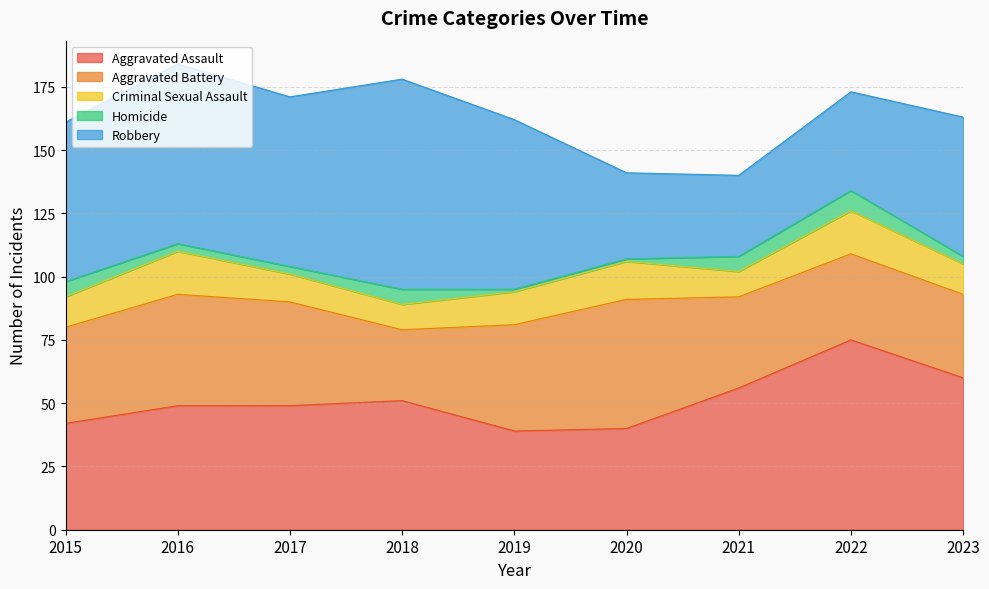

How many distinct data groups are displayed?

5